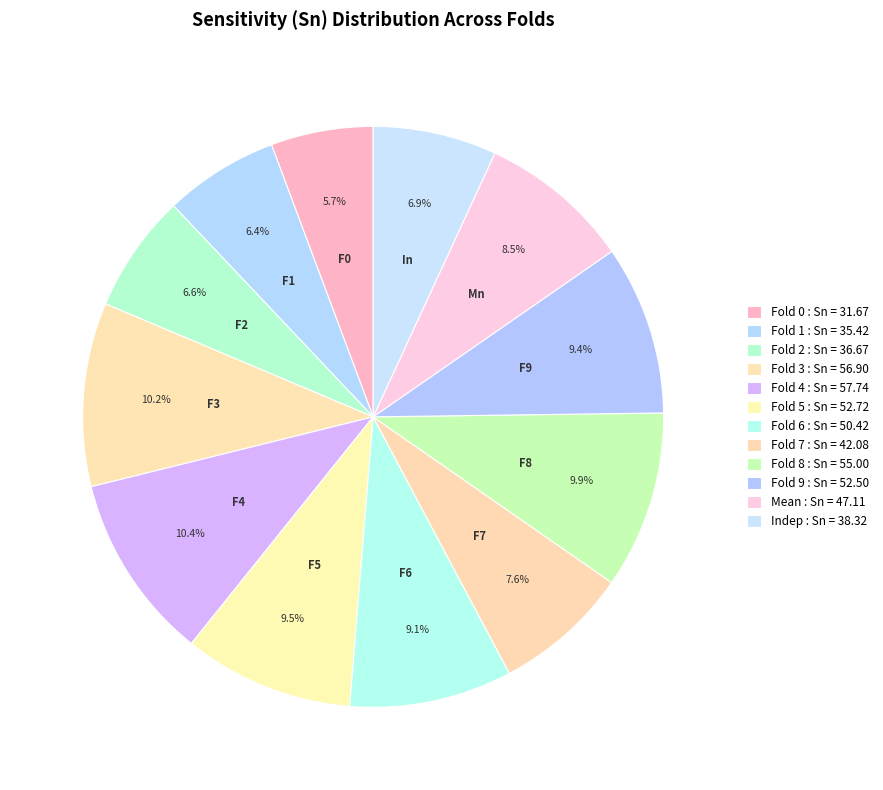

True or false: Fold 9 accounts for 15% of the total.

False